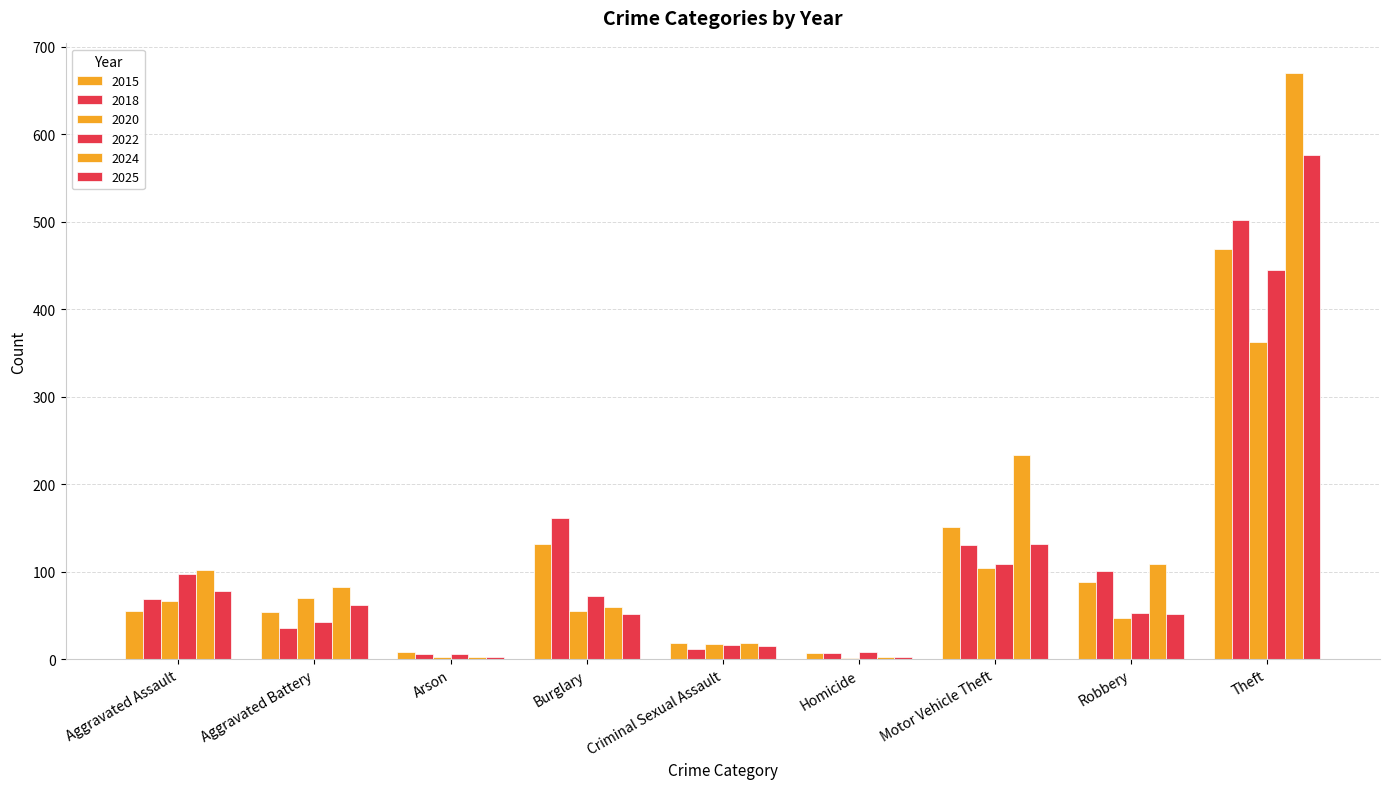

What is the maximum value shown in the chart?

670